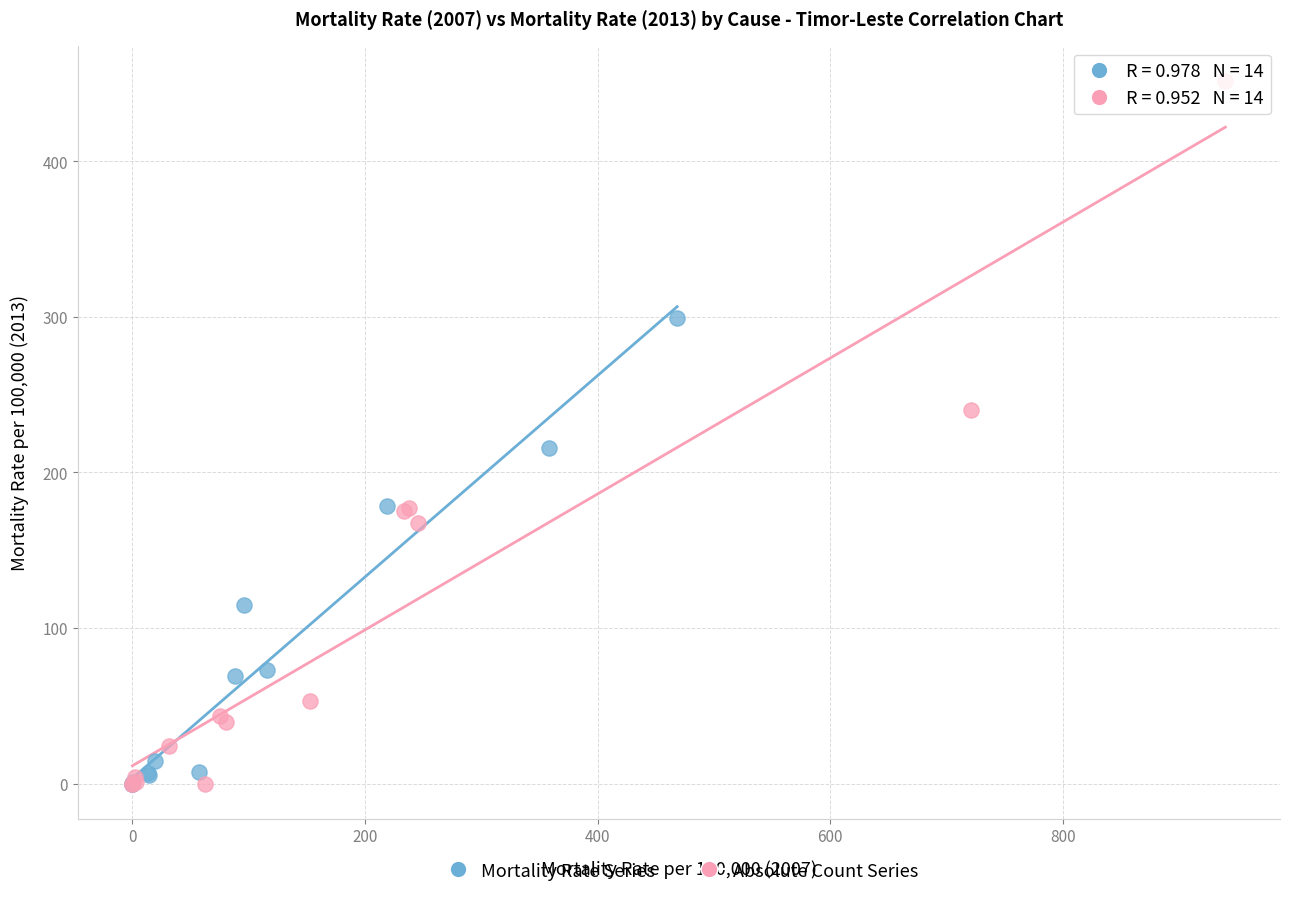

Which series has the widest spread of Y values?

Absolute Count Series